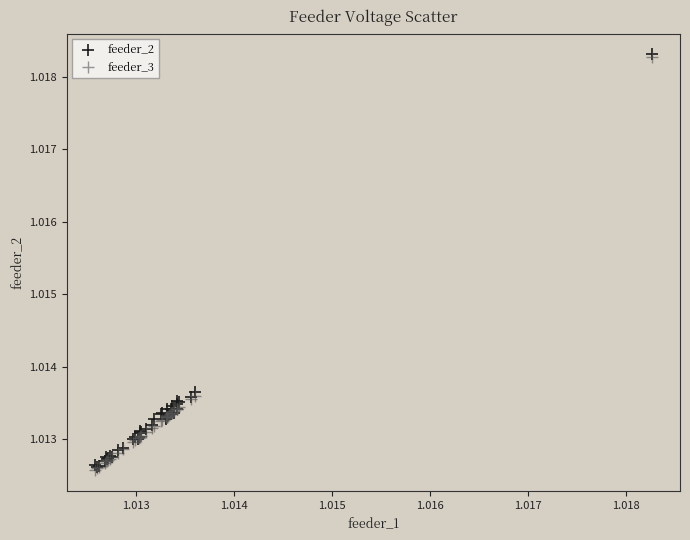

What are all the series names shown in the legend?

feeder_2, feeder_3